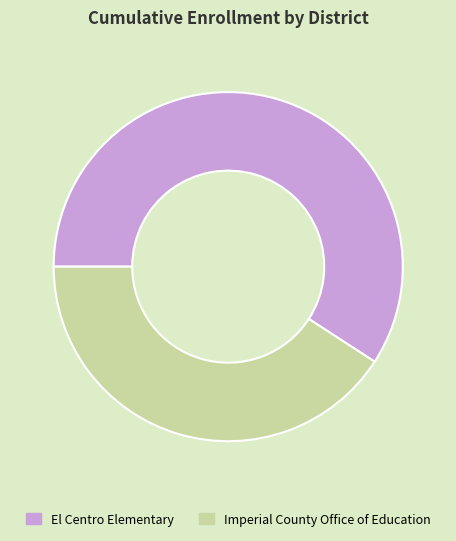

What is the ratio of the value at Imperial County Office of Education to the value at El Centro Elementary?

0.7